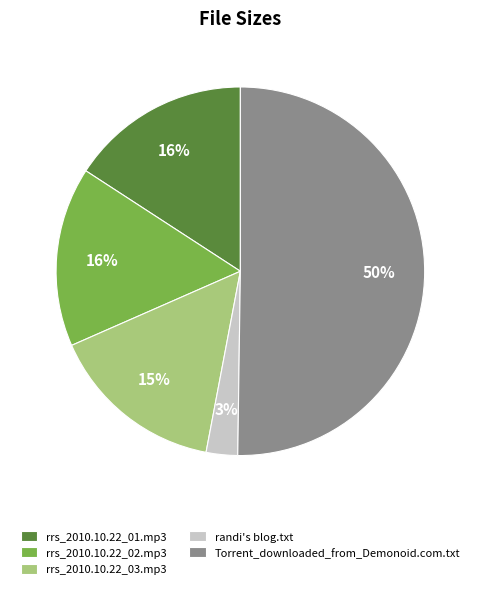

What percentage is the rrs_2010.10.22_02.mp3 slice, to the nearest percent?

16%